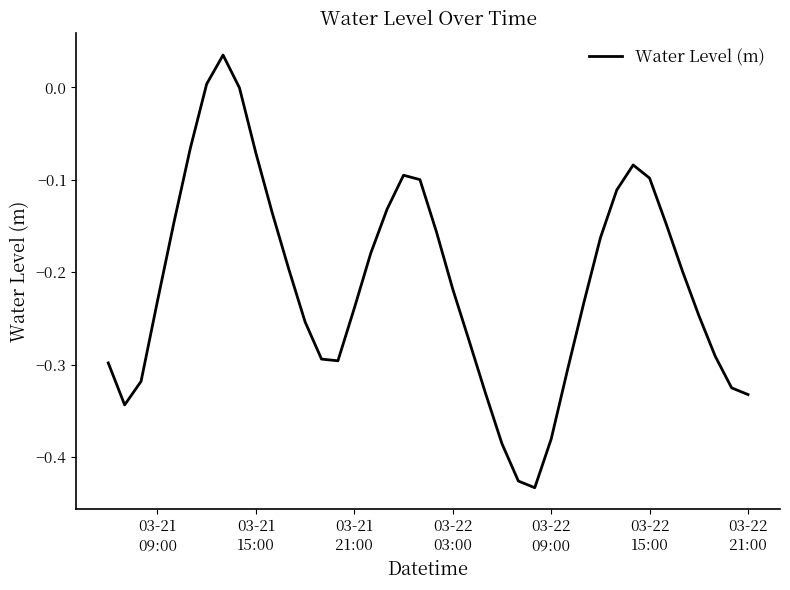

What is the difference between the maximum and minimum values?

0.5